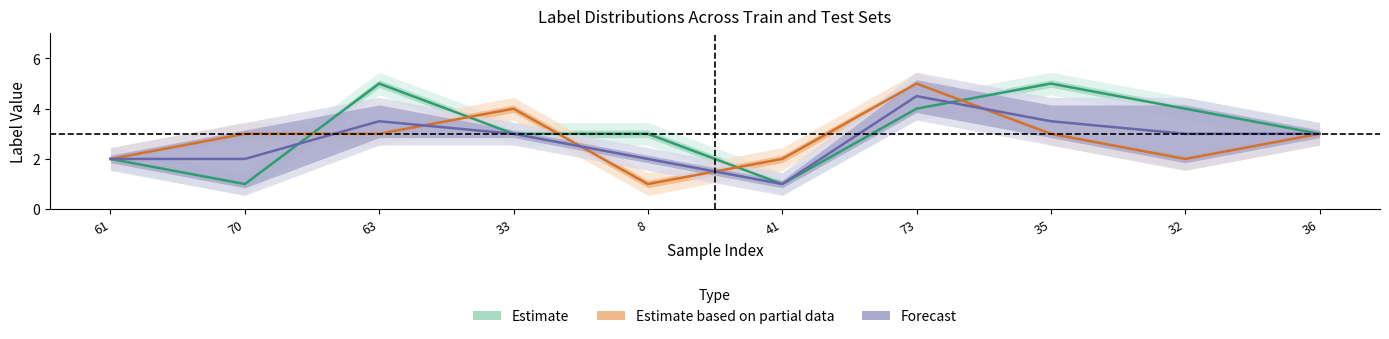

At which category is the sum across all series the highest?

73